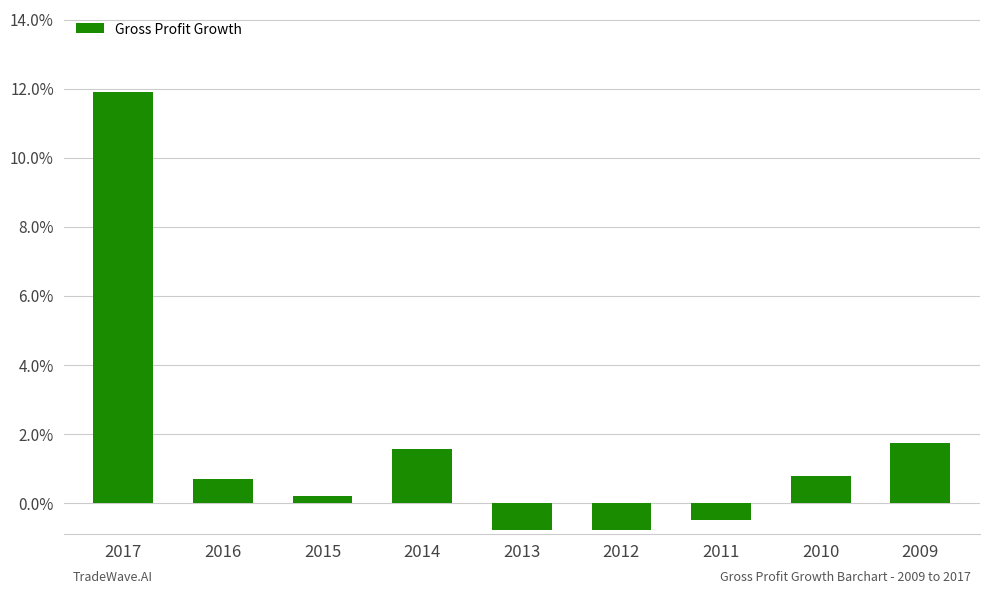

What is the change in value from 2015 to 2013?

-1.0